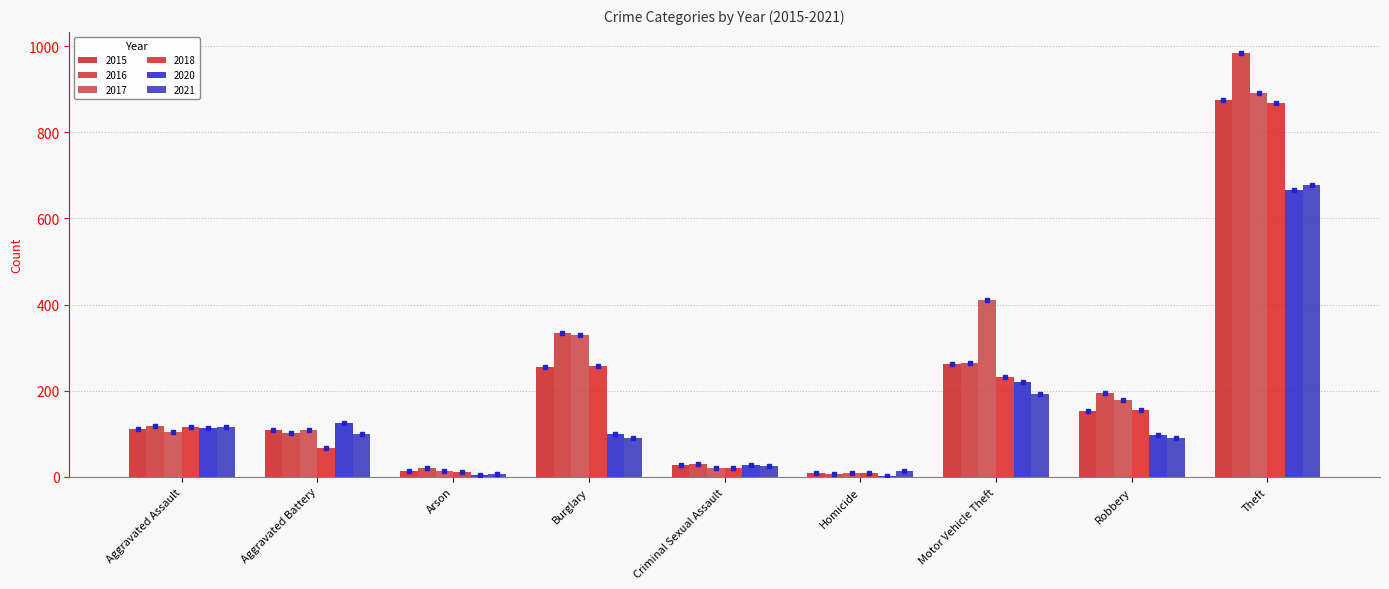

What are all the series names shown in the legend?

2015, 2016, 2017, 2018, 2020, 2021